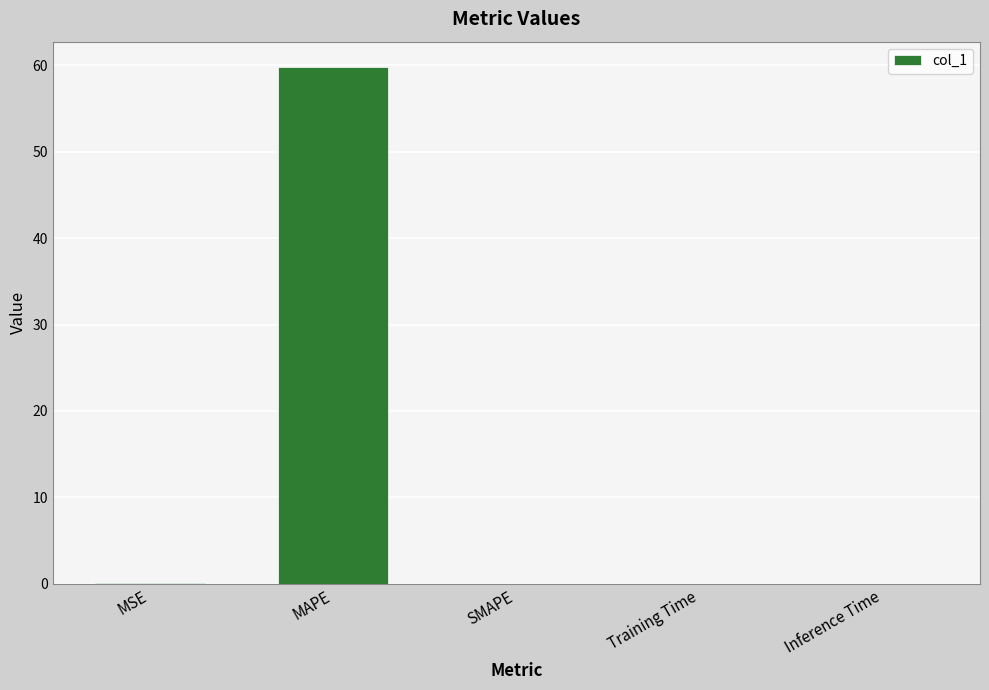

Does the chart contain any negative values?

No